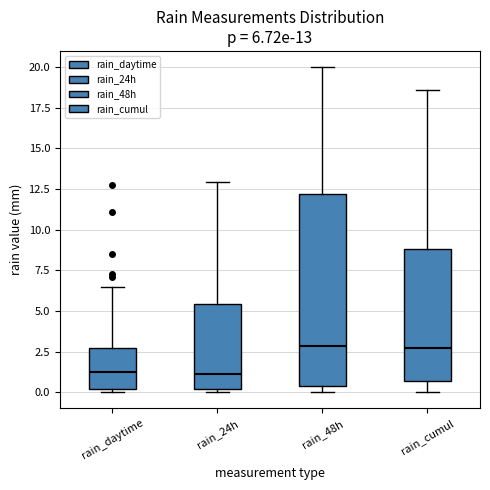

Comparing the boxes themselves (not the whiskers), which one is the tallest?

rain_48h